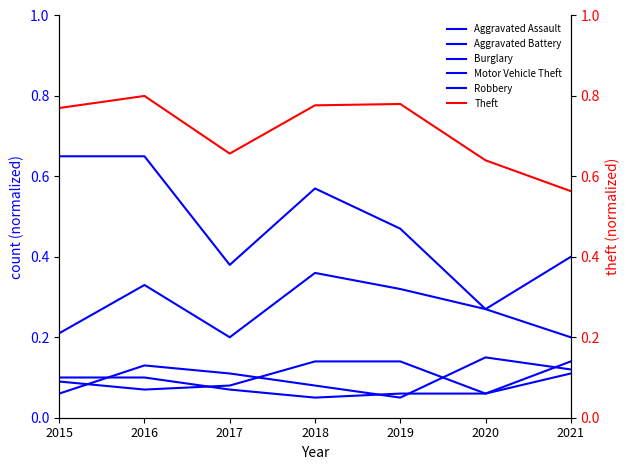

Between 2019 and 2020, which series saw the biggest shift?

Burglary